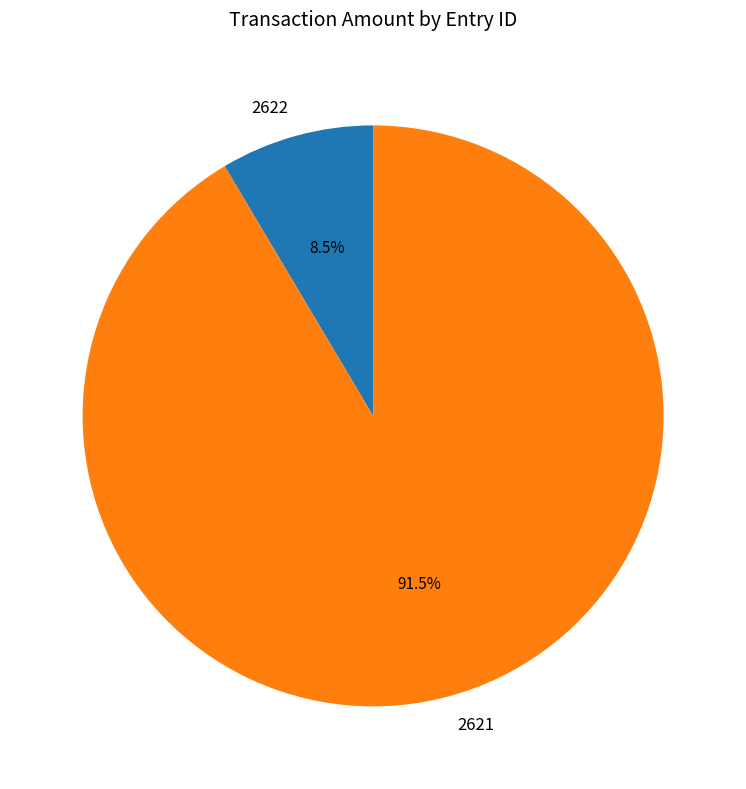

How many segments does this pie chart have?

2